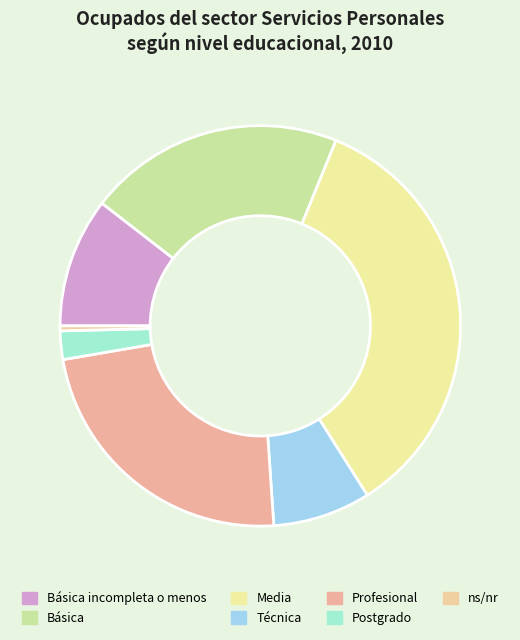

Is there a majority slice in this chart?

No